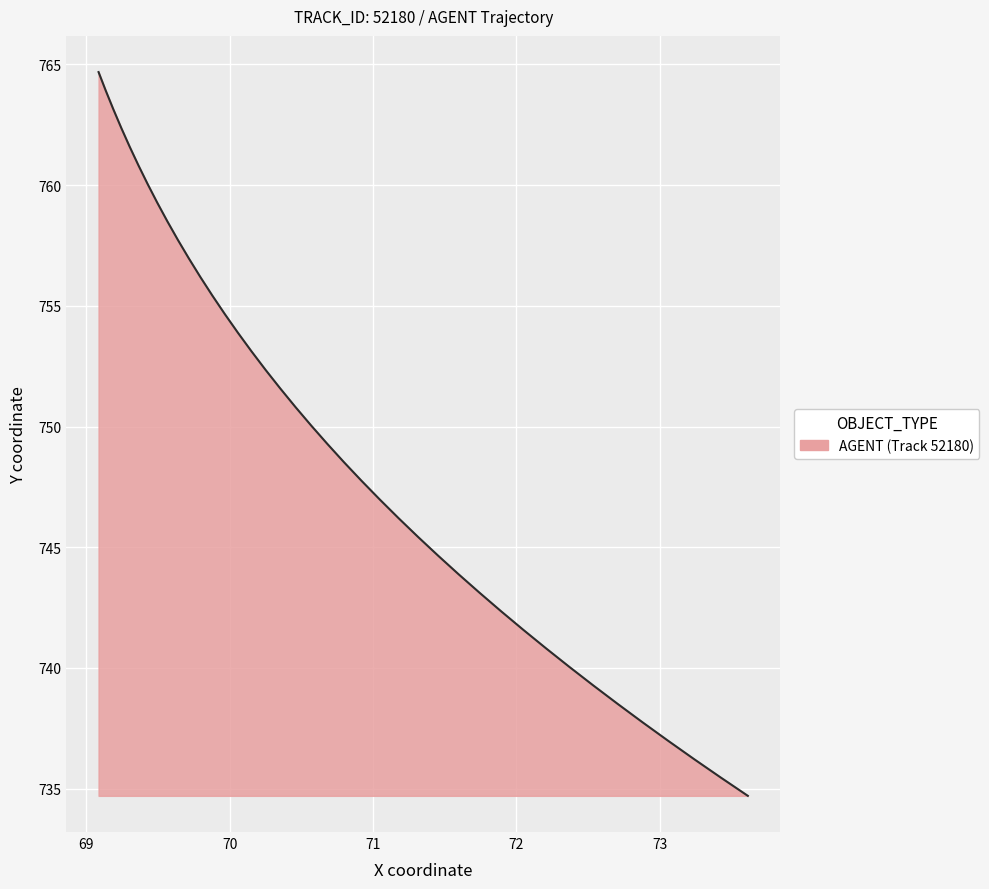

What is the difference between the maximum and minimum values?

30.0